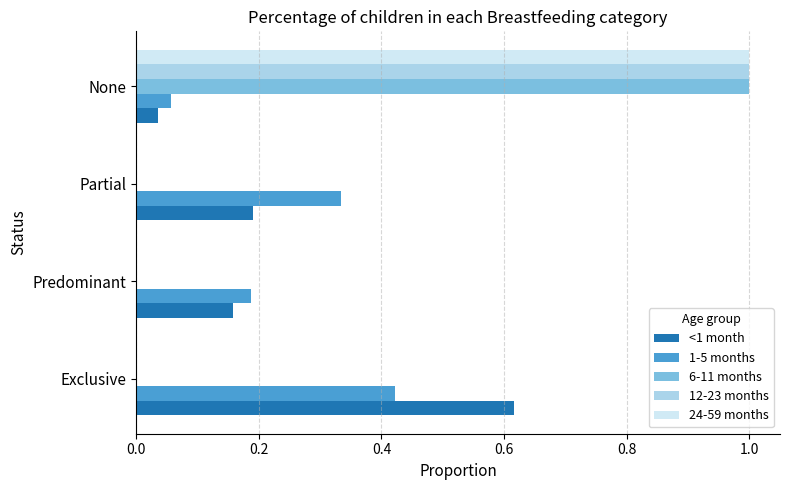

How many distinct data groups are displayed?

5